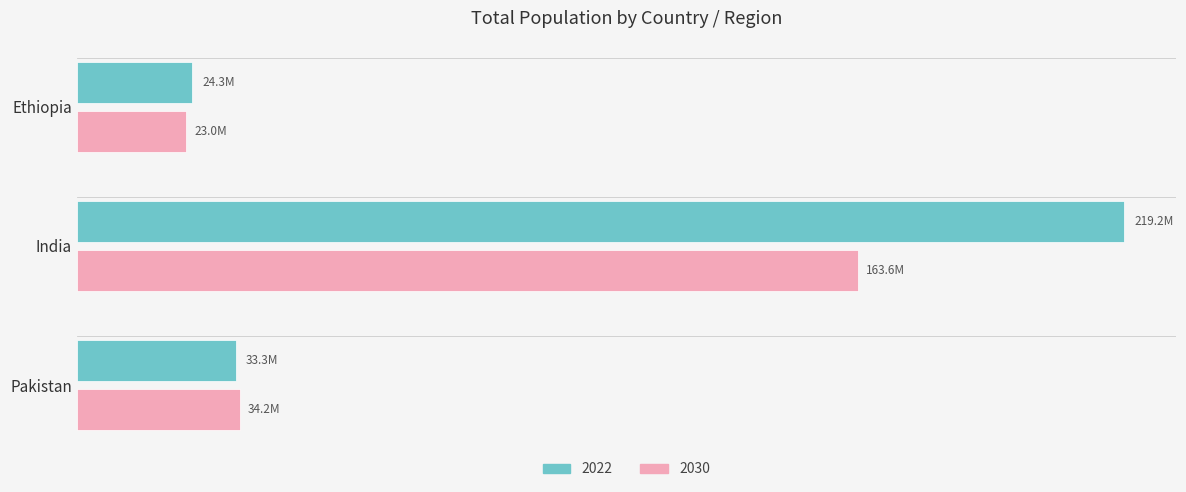

What is the value of the 2030 bar at the 2nd from the left?

163565783